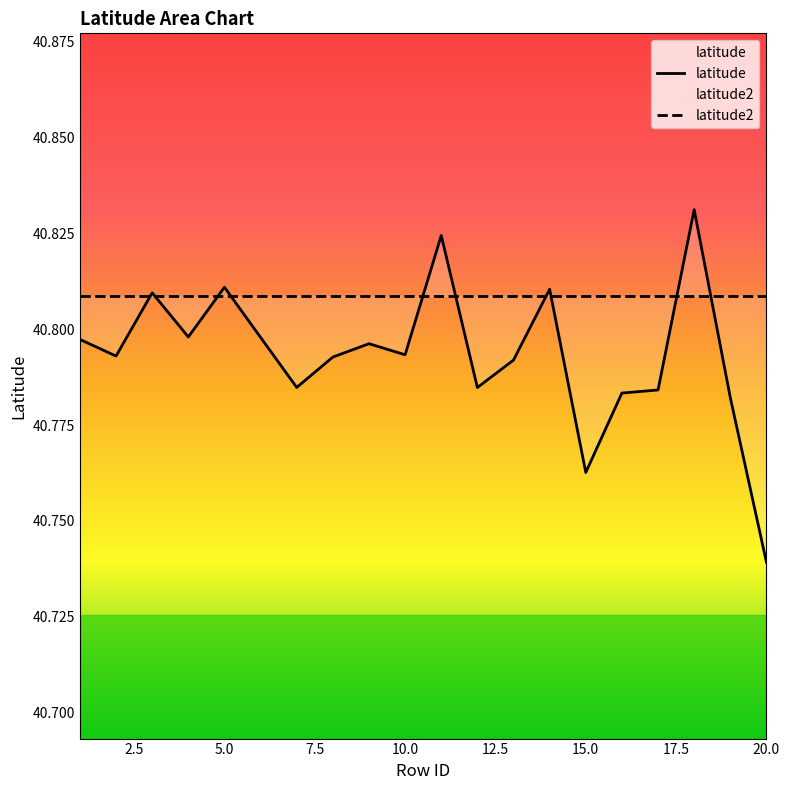

True or false: the data shows 40.8 at 10.

True